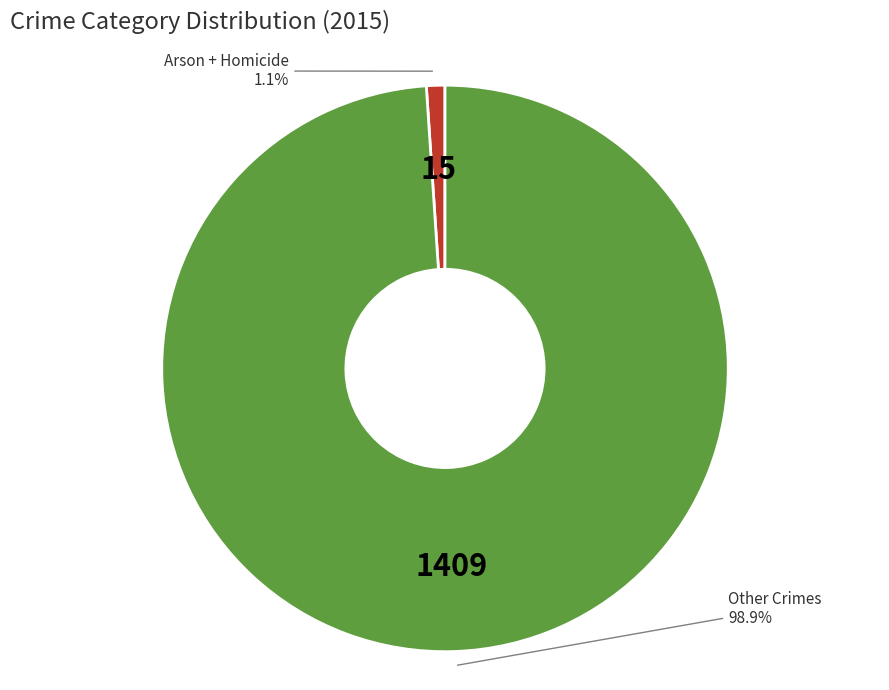

Is there a majority slice in this chart?

Yes